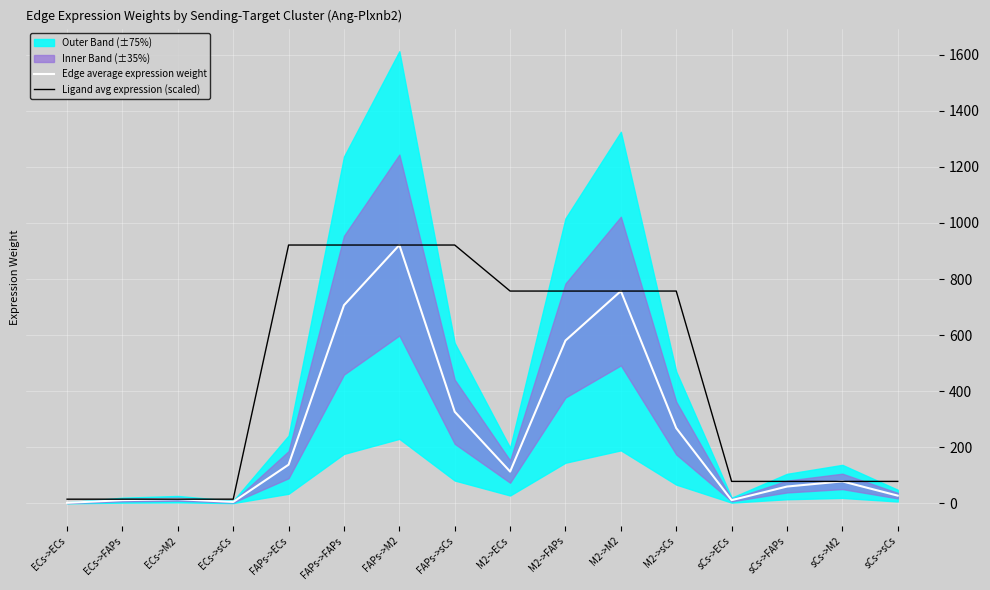

What is the maximum value shown in the chart?

921.4